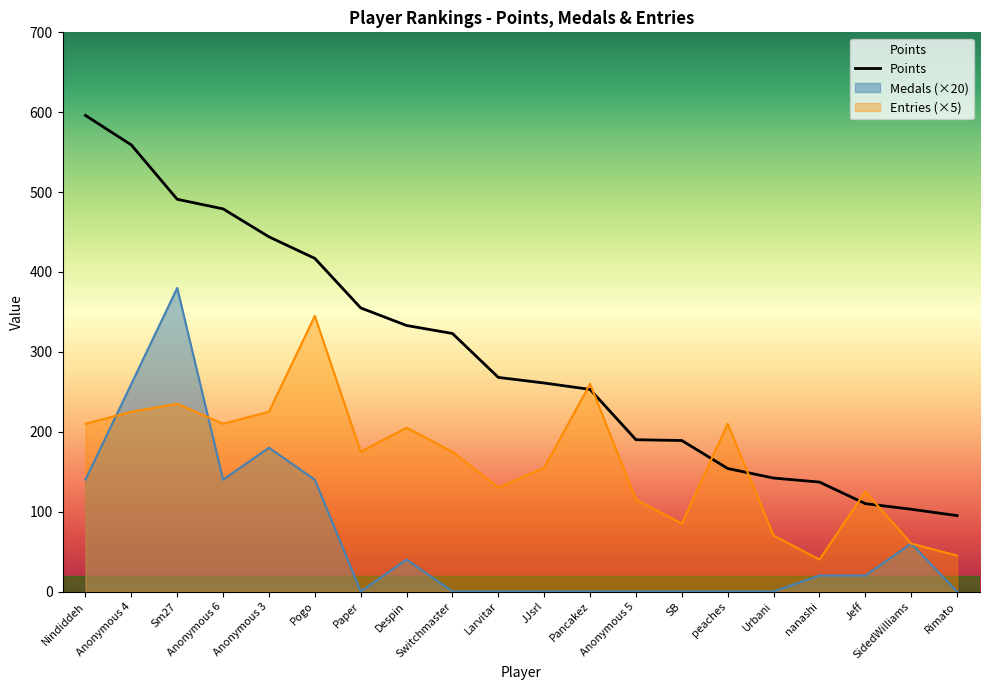

How many series are shown in this chart?

3